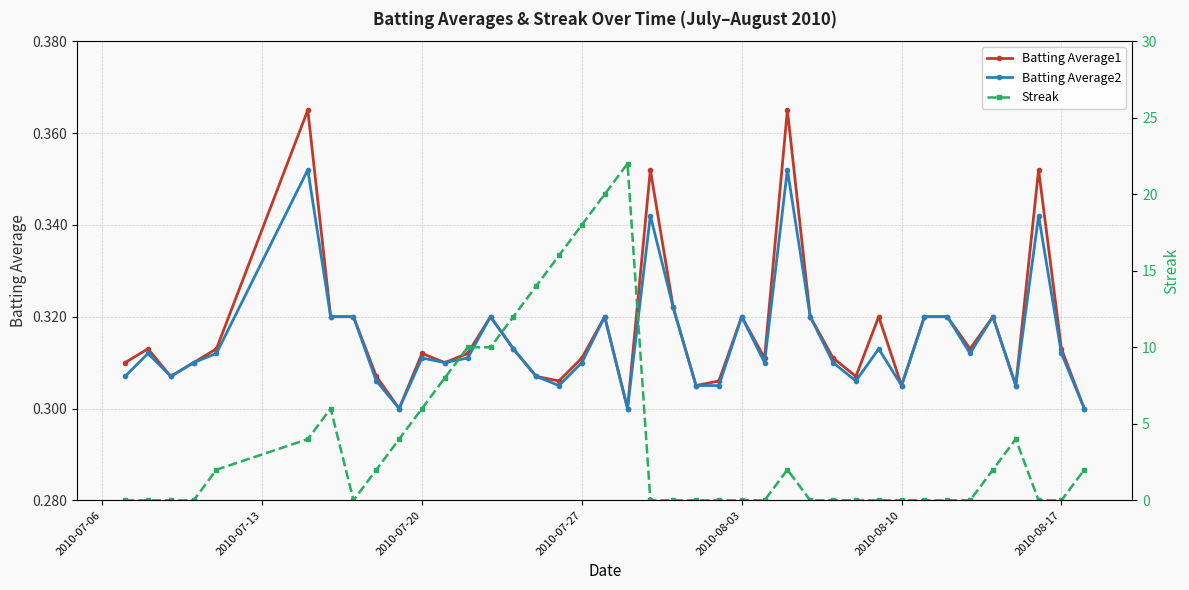

Reading left to right, list all the values displayed in this chart.

Batting Average1: 0.3	0.3	0.3	0.3	0.3	0.4	0.3	0.3	0.3	0.3	0.3	0.3	0.3	0.3	0.3	0.3	0.3	0.3	0.3	0.3	0.4	0.3	0.3	0.3	0.3	0.3	0.4	0.3	0.3	0.3	0.3	0.3	0.3	0.3	0.3	0.3	0.3	0.4	0.3	0.3
Batting Average2: 0.3	0.3	0.3	0.3	0.3	0.4	0.3	0.3	0.3	0.3	0.3	0.3	0.3	0.3	0.3	0.3	0.3	0.3	0.3	0.3	0.3	0.3	0.3	0.3	0.3	0.3	0.4	0.3	0.3	0.3	0.3	0.3	0.3	0.3	0.3	0.3	0.3	0.3	0.3	0.3
Streak: 0.0	0.0	0.0	0.0	2.0	4.0	6.0	0.0	2.0	4.0	6.0	8.0	10.0	10.0	12.0	14.0	16.0	18.0	20.0	22.0	0.0	0.0	0.0	0.0	0.0	0.0	2.0	0.0	0.0	0.0	0.0	0.0	0.0	0.0	0.0	2.0	4.0	0.0	0.0	2.0